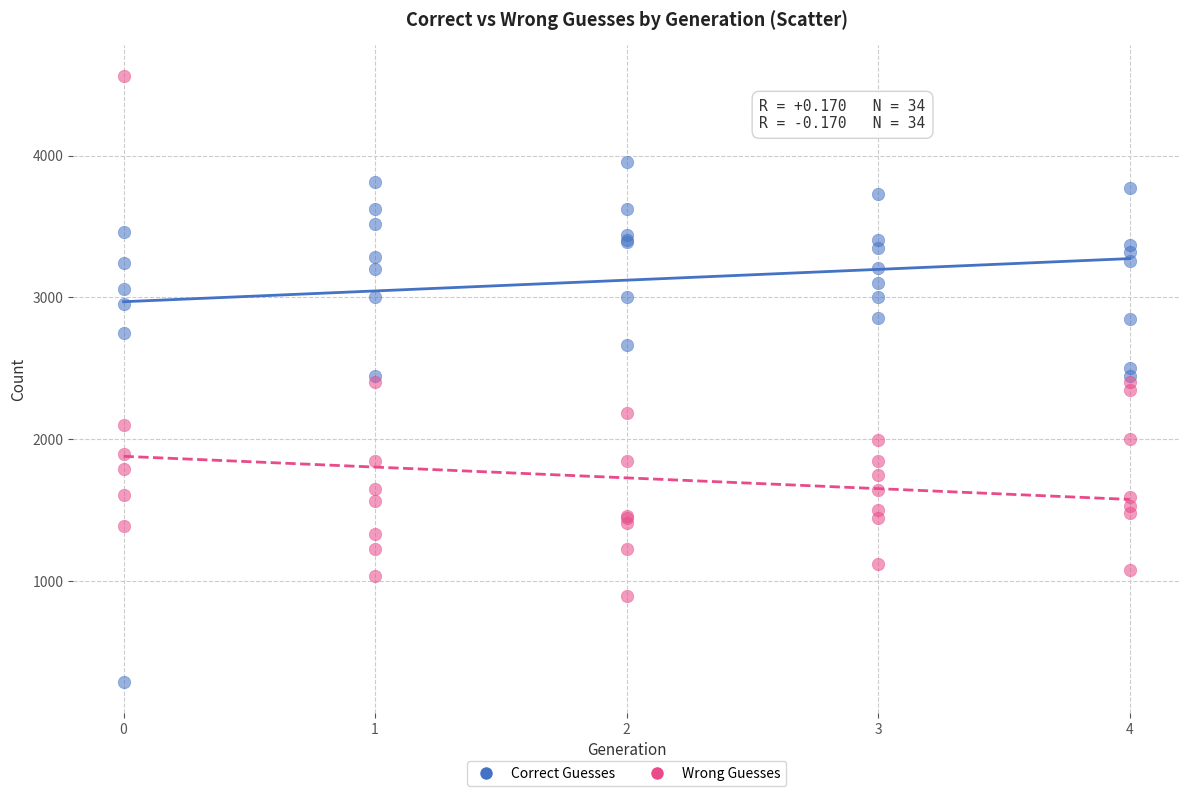

What is the X range (max minus min) for the scatter plot?

4